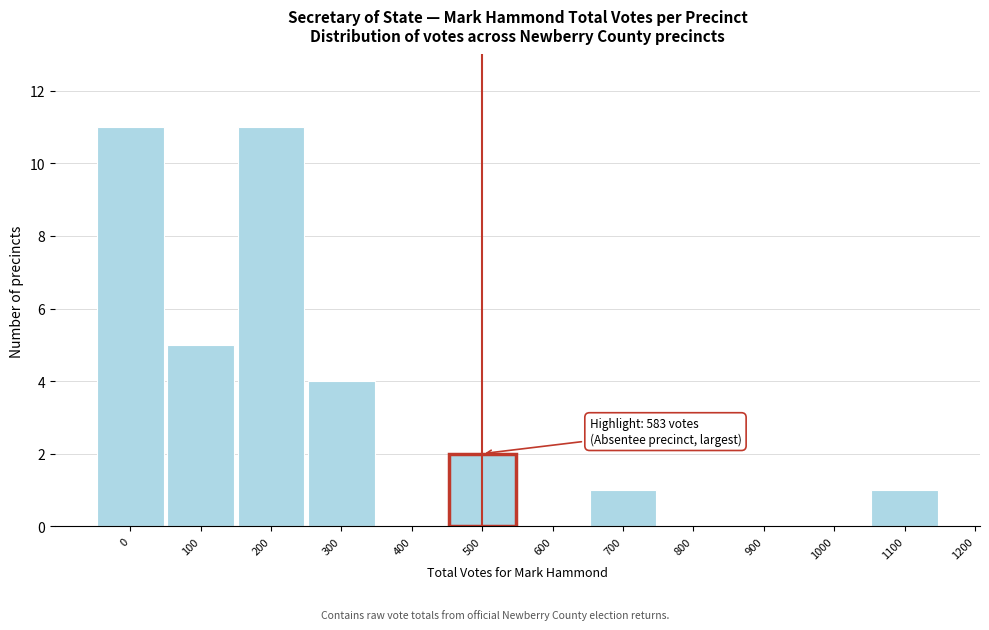

Reading left to right, transcribe all the data shown in this chart.

0=11	100=5	200=11	300=4	400=0	500=2	600=0	700=1	800=0	900=0	1000=0	1100=1